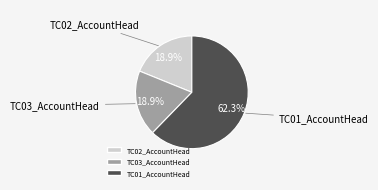

To the nearest percent, what is the combined percentage of TC01_AccountHead and TC02_AccountHead?

81%